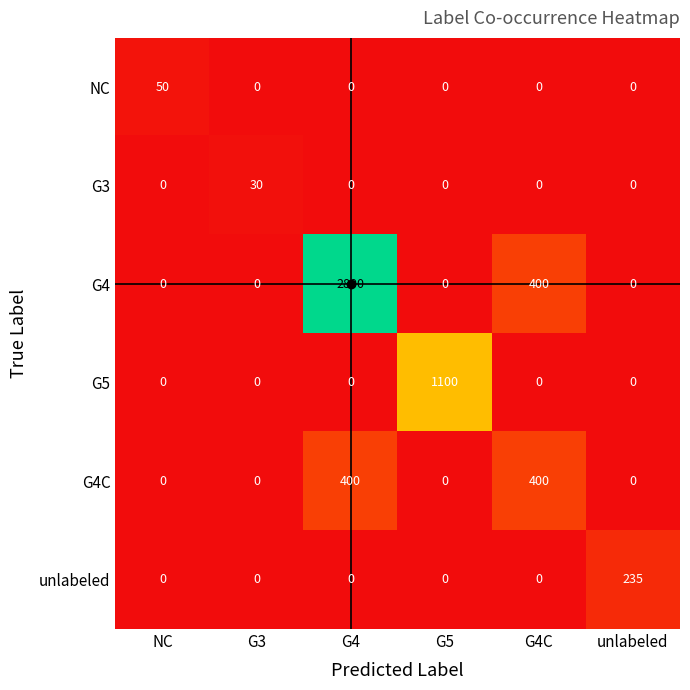

What is the spread (max minus min) of values at G4C?

400